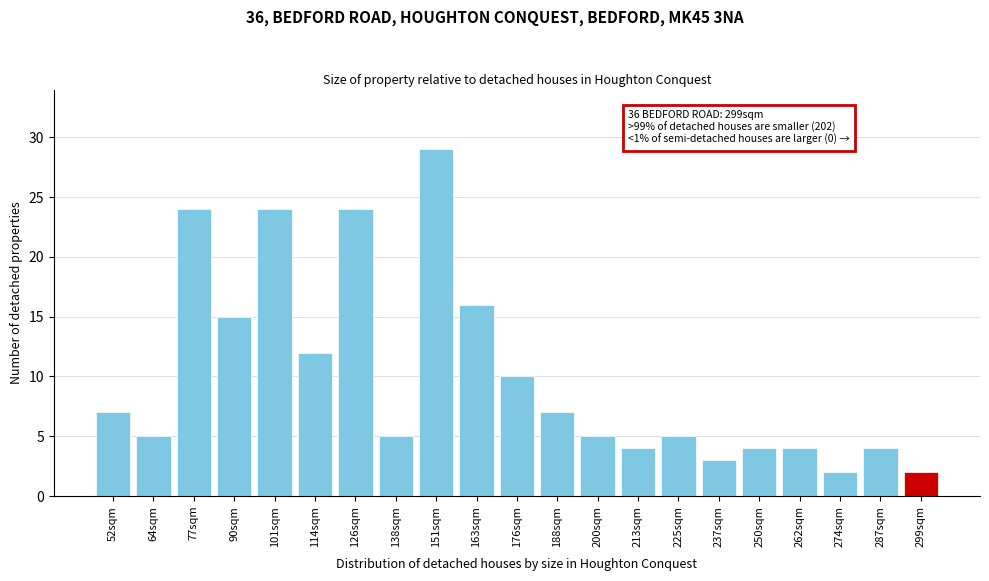

Reading left to right, extract all data points from this chart.

7	5	24	15	24	12	24	5	29	16	10	7	5	4	5	3	4	4	2	4	2